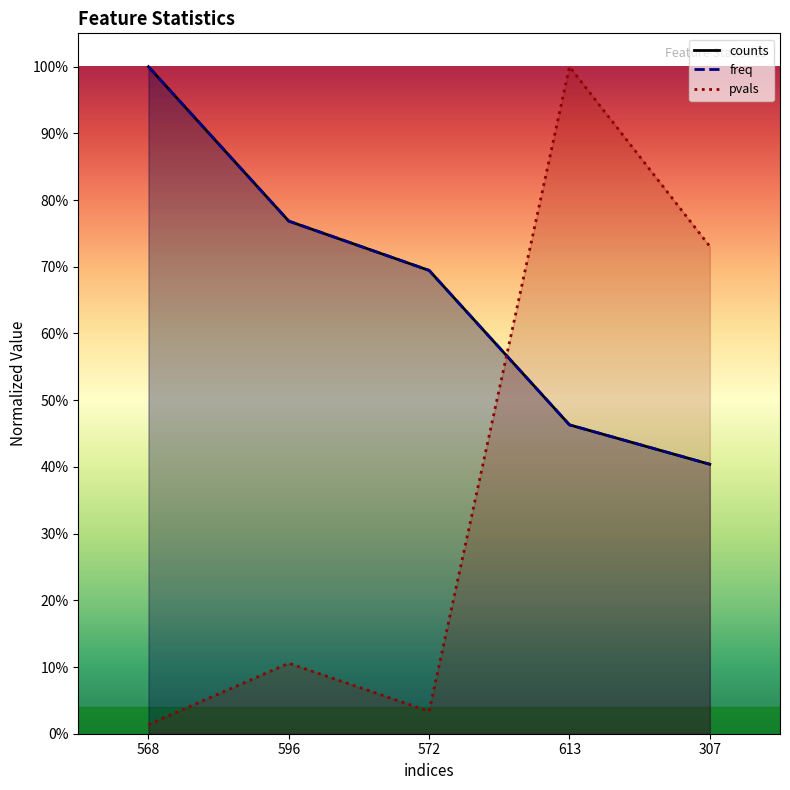

At which category is the sum across all series the highest?

568